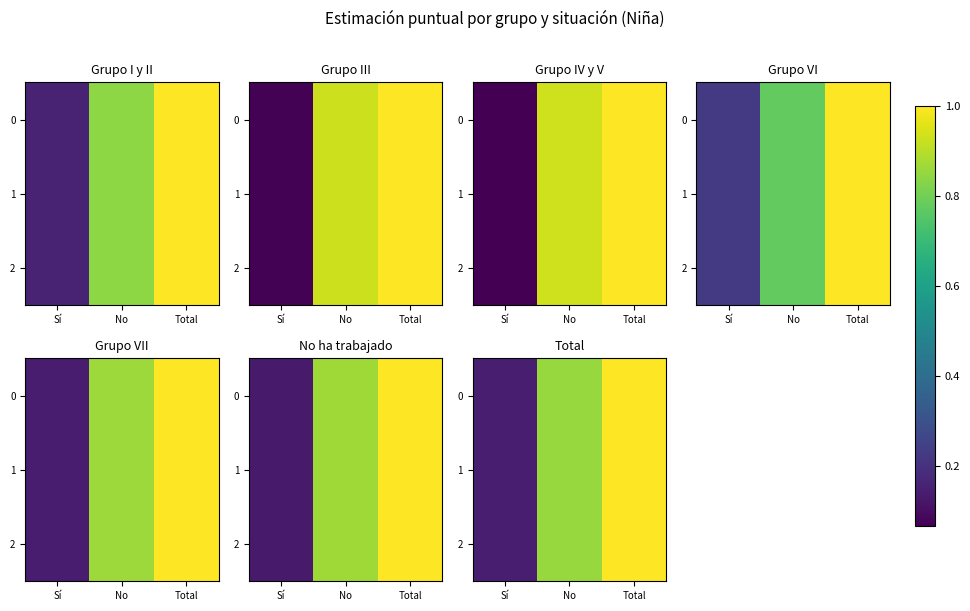

The value of 0 at Total is 1.0. True or false?

True